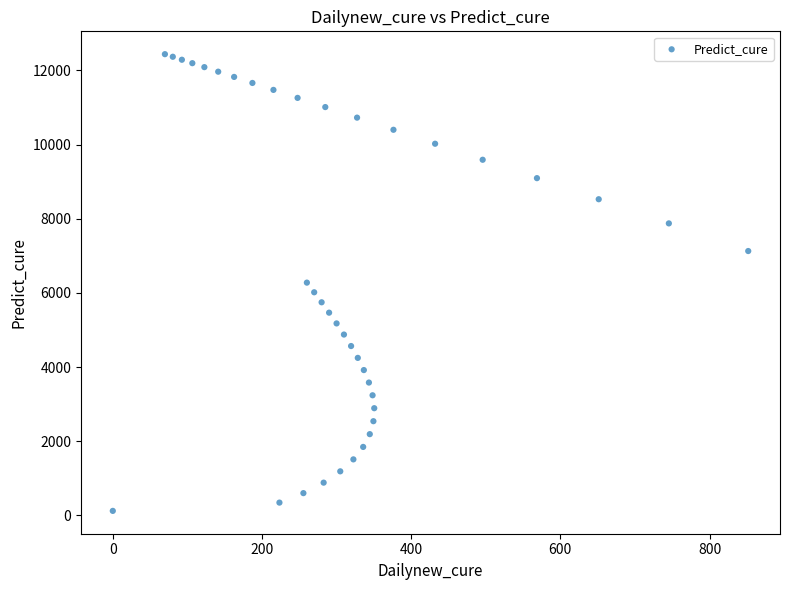

What is the range of Y values (max minus min)?

12315.1